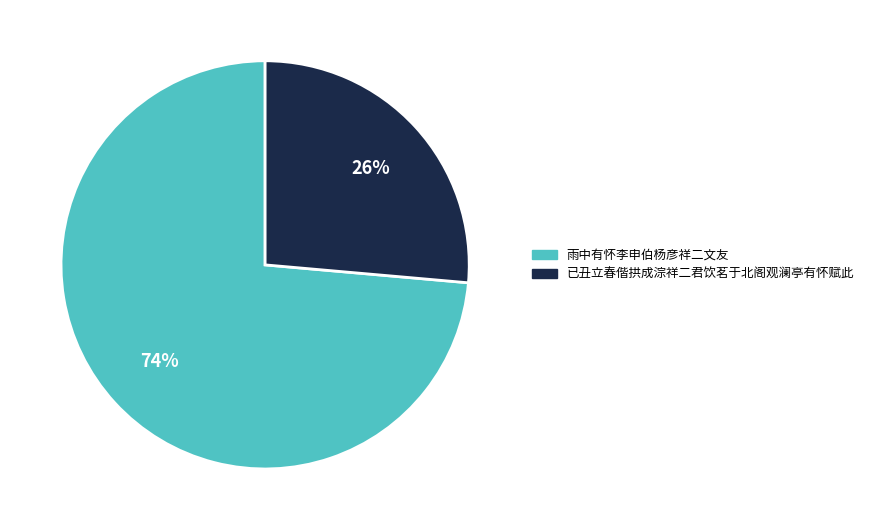

True or false: 雨中有怀李申伯杨彦祥二文友 accounts for 67% of the total.

False